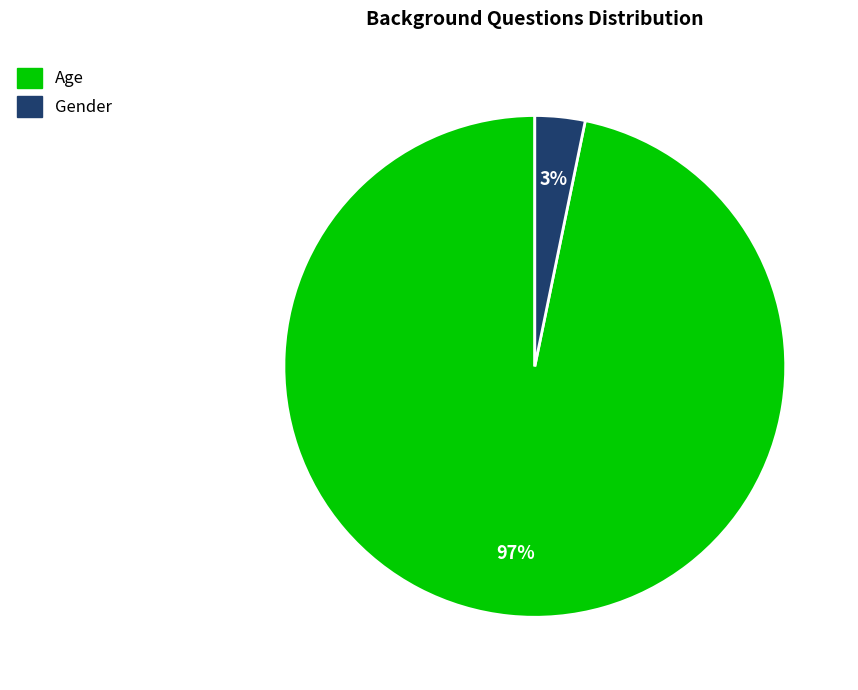

Rank the categories by value from highest to lowest.

Age, Gender